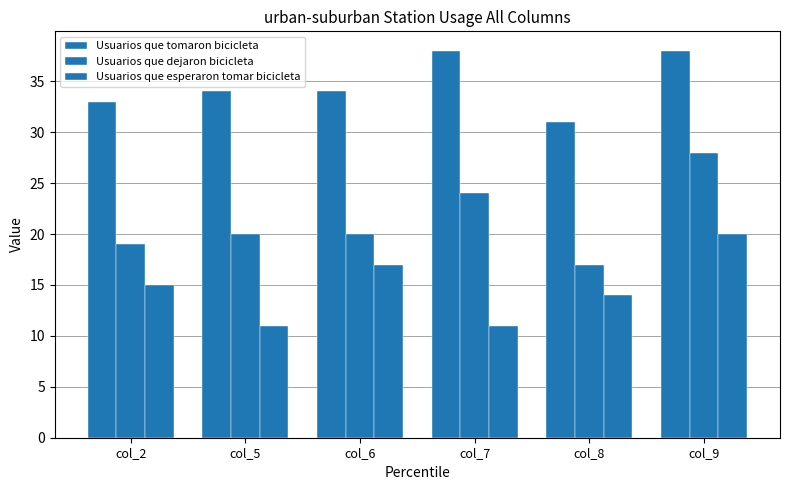

The value of Usuarios que dejaron bicicleta at col_2 is 19. True or false?

True